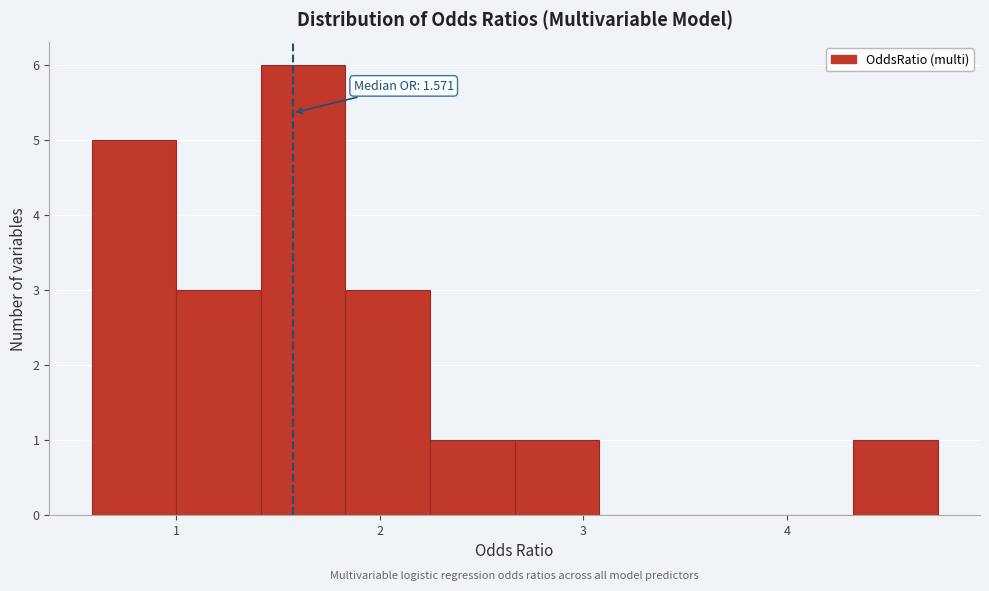

Over which range of the x-axis is the bar tallest?

1.4 to 1.8